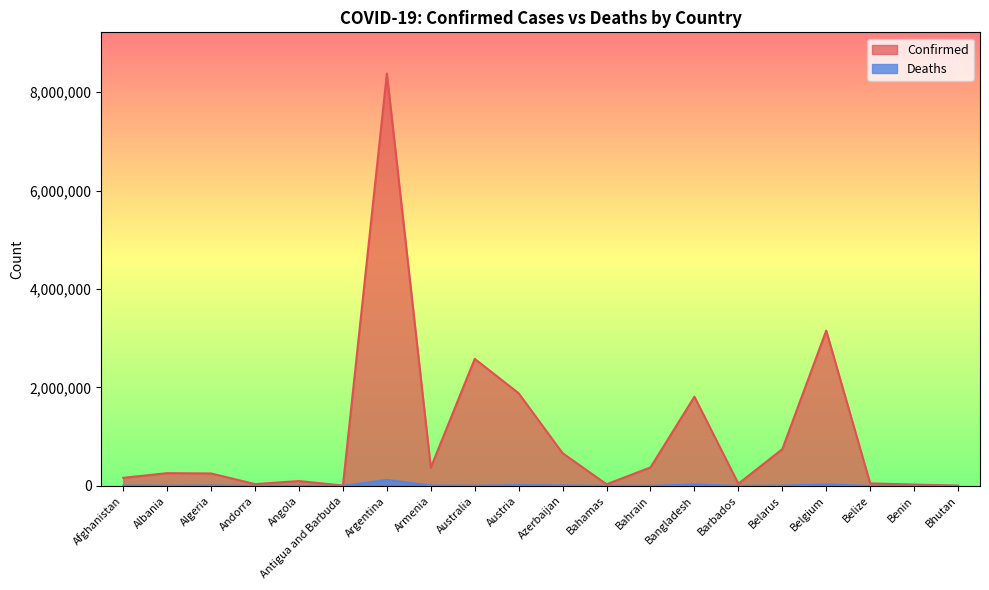

Reading right to left, extract all data points from this chart.

Confirmed: Bhutan=5203	Benin=26450	Belize=50487	Belgium=3155239	Belarus=744871	Barbados=44430	Bangladesh=1811987	Bahrain=374575	Bahamas=32562	Azerbaijan=663693	Austria=1881472	Australia=2580386	Armenia=370922	Argentina=8378656	Antigua and Barbuda=6627	Angola=98116	Andorra=35958	Algeria=252117	Albania=258543	Afghanistan=163555
Deaths: Bhutan=4	Benin=163	Belize=625	Belgium=29052	Belarus=6067	Barbados=280	Bangladesh=28425	Bahrain=1408	Bahamas=746	Azerbaijan=8755	Austria=14127	Australia=3835	Armenia=8056	Argentina=121273	Antigua and Barbuda=127	Angola=1895	Andorra=145	Algeria=6579	Albania=3346	Afghanistan=7417